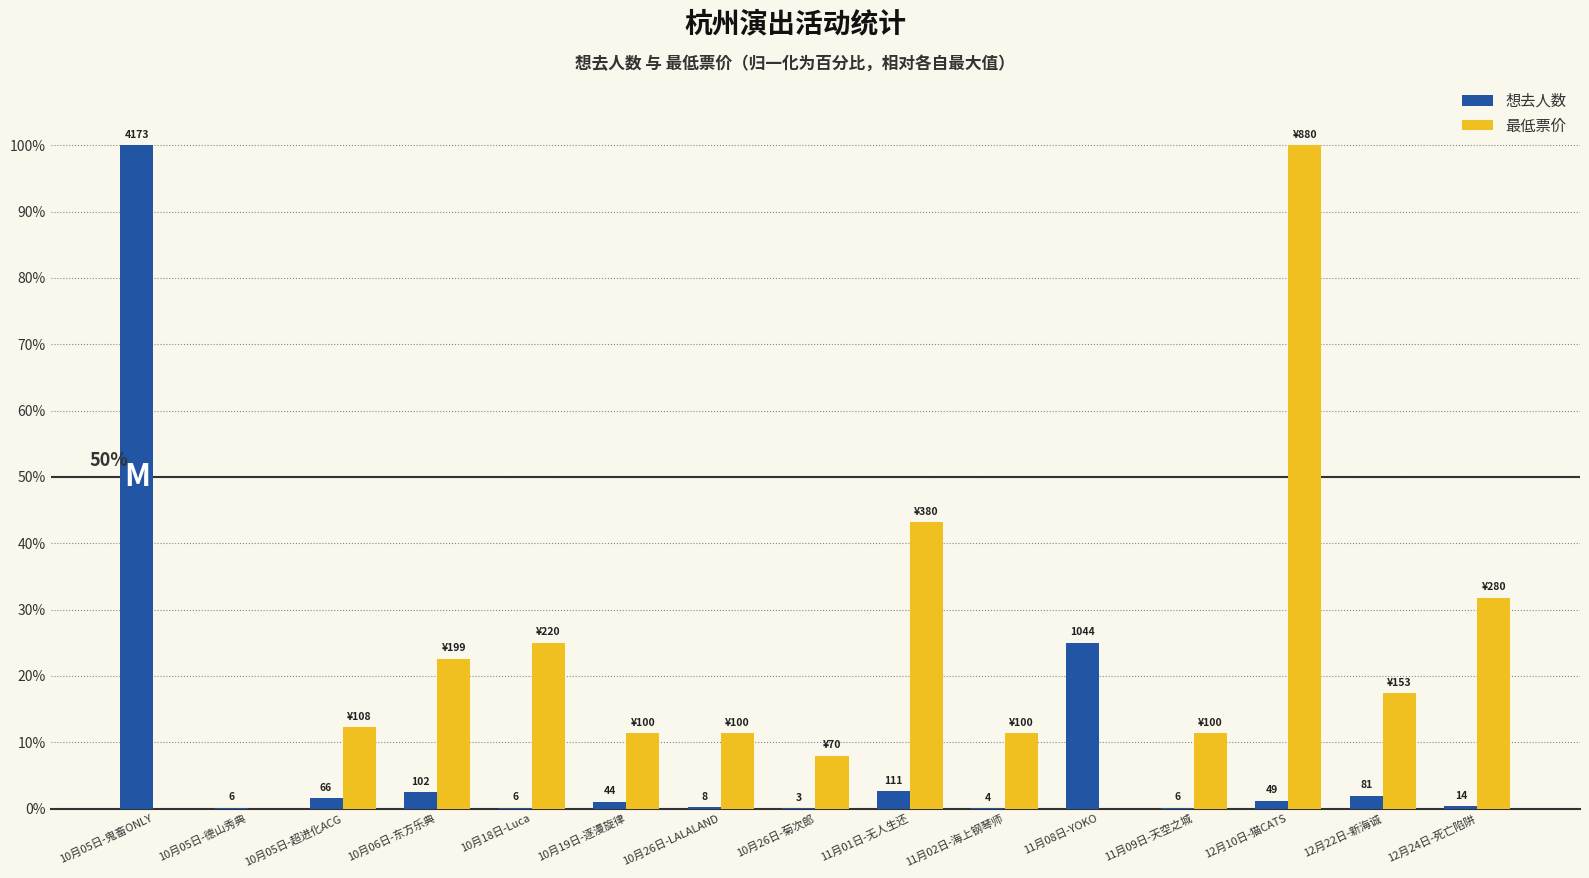

At which label does 最低票价 reach its peak?

12月10日-猫CATS